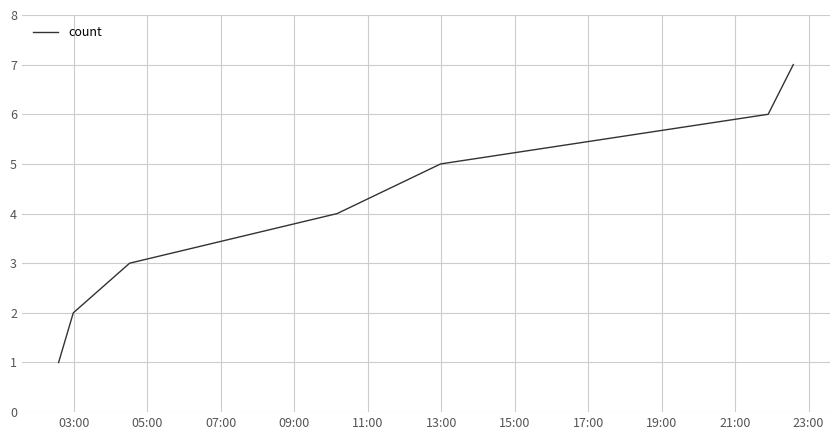

True or false: there are more than 2 points higher than both neighbors.

False